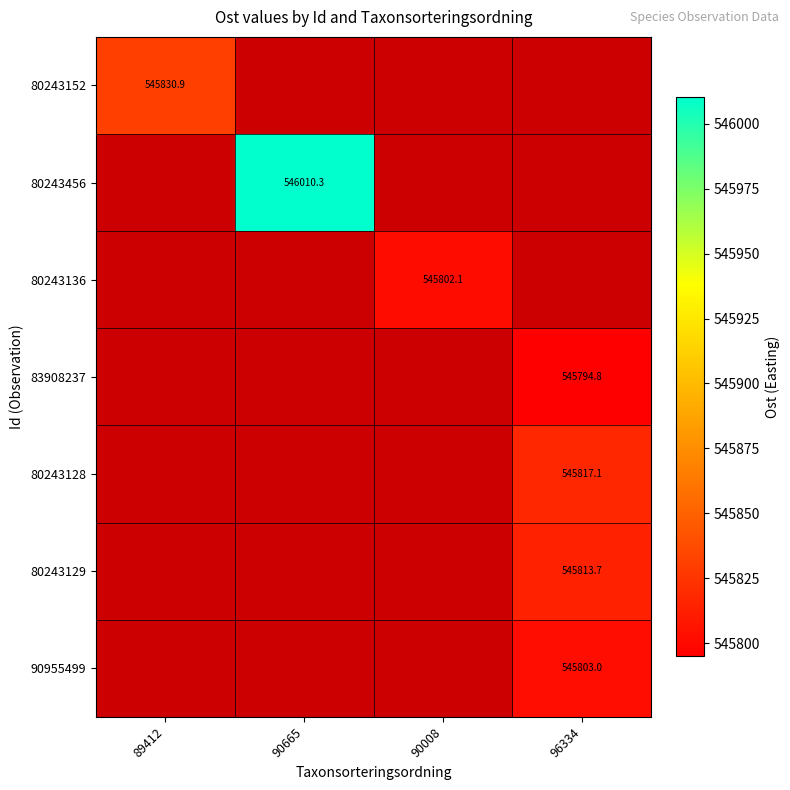

Which has a higher value, 96334 or 90665?

90665